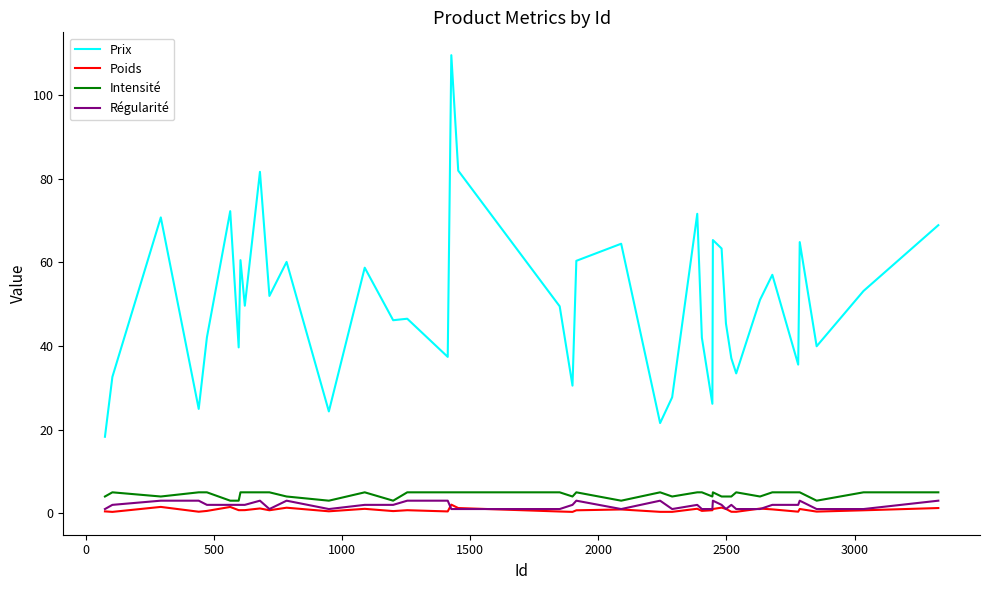

Which series has the largest total across all categories?

Prix